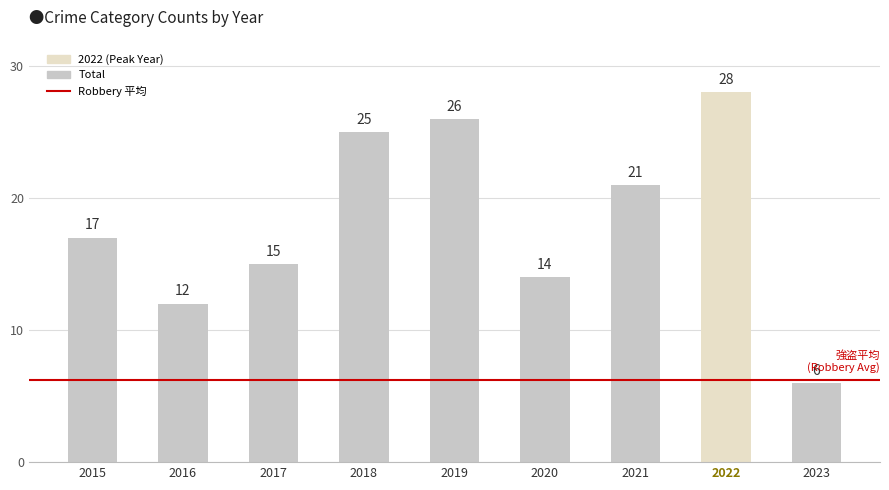

What is the difference between the maximum and minimum values?

22